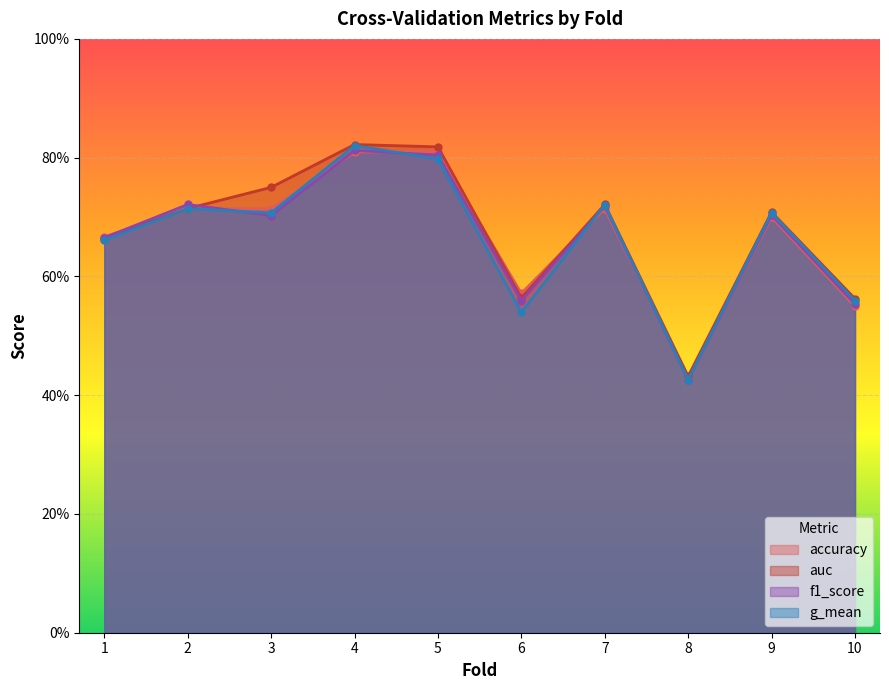

Which category has the highest value across all series?

4